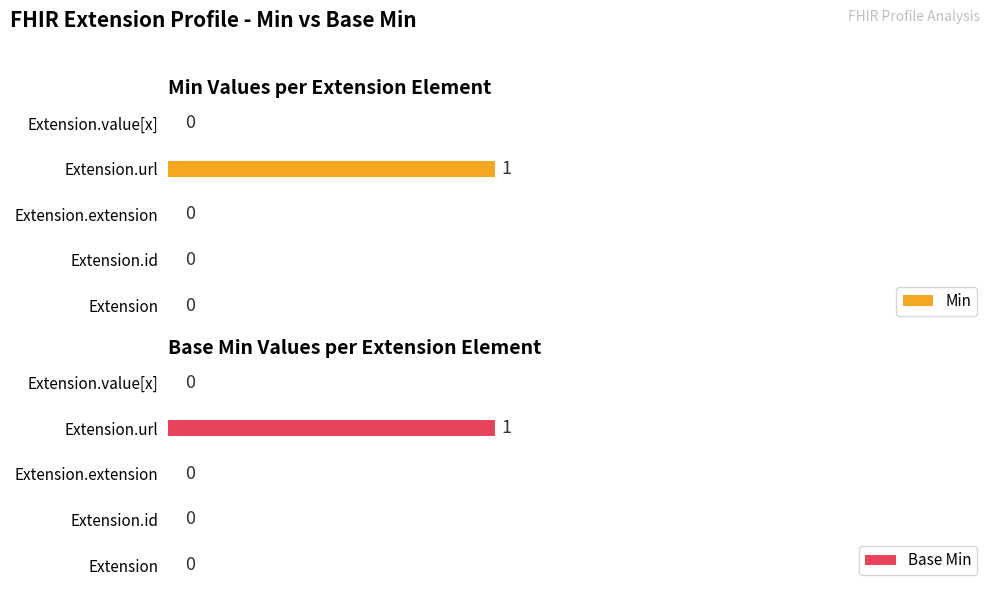

Which series changed the most between 0.0 and 1.0?

Min